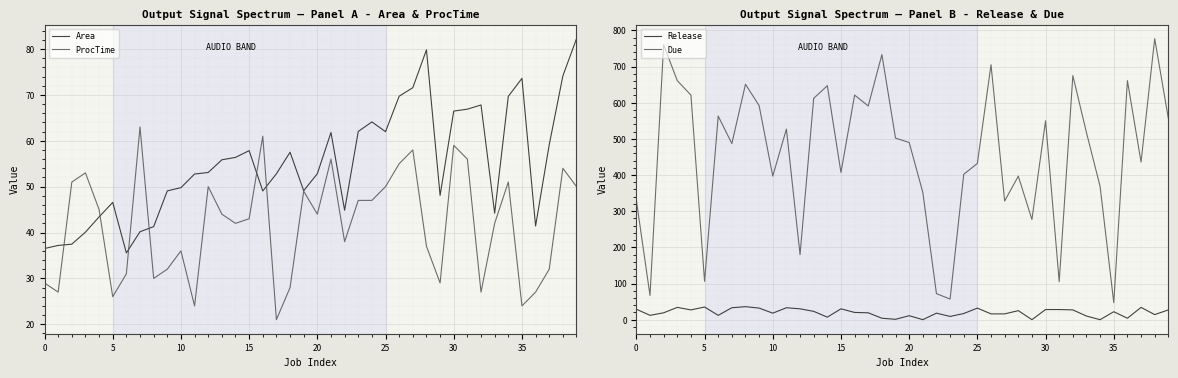

How many values in the ProcTime series are below 44?

20